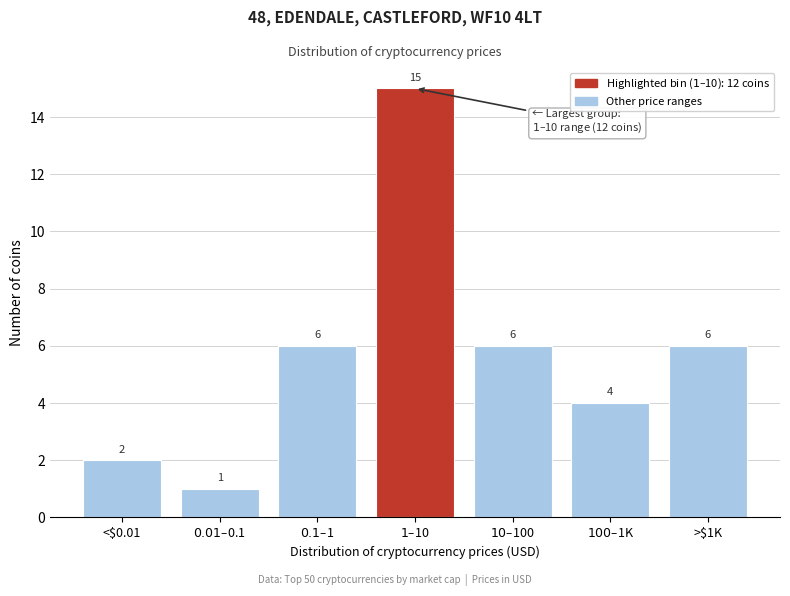

Reading left to right, transcribe all the data shown in this chart.

2	1	6	15	6	4	6